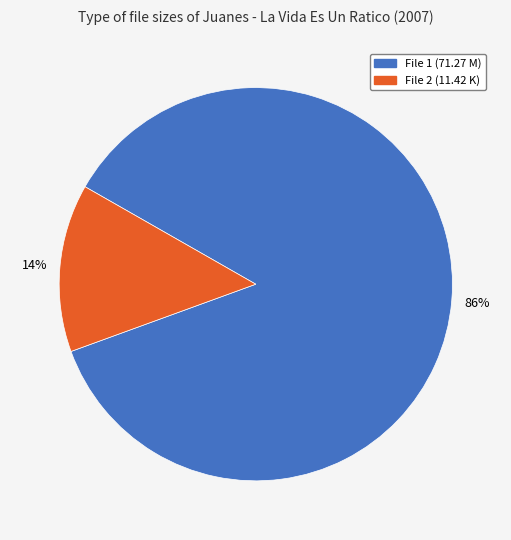

Does any single category account for the majority?

Yes